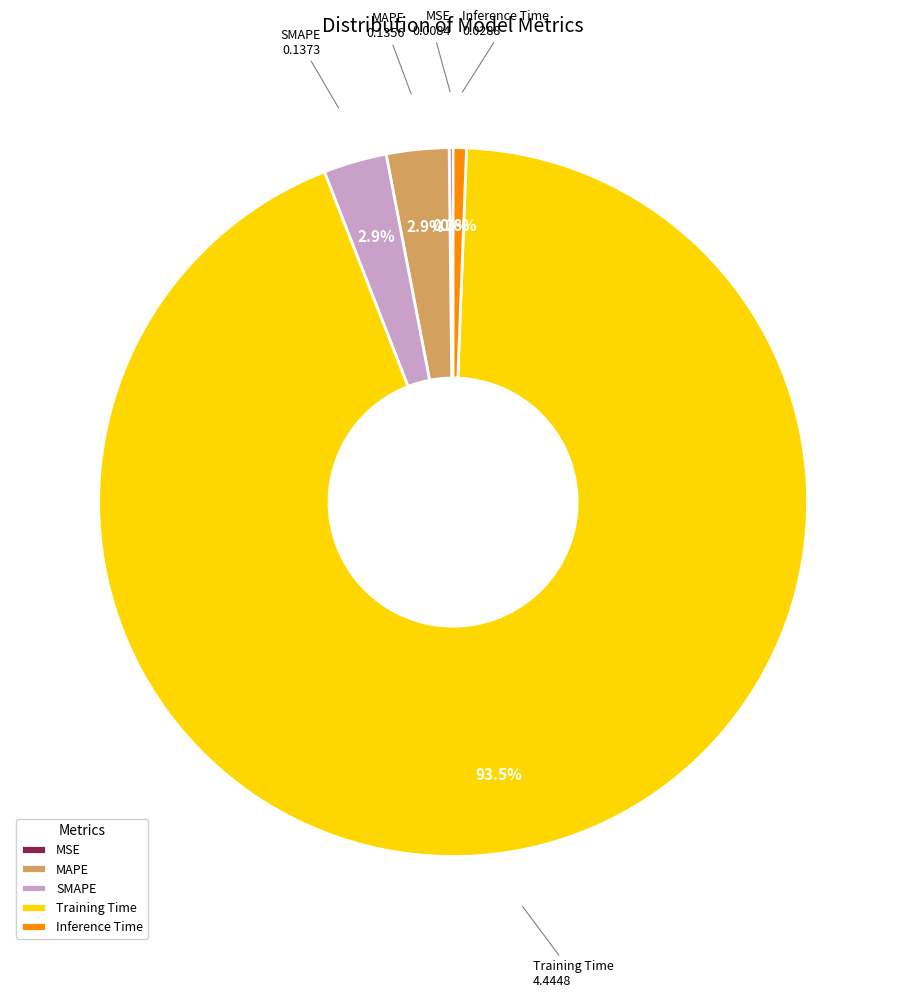

To the nearest percent, what is the average slice percentage?

20%